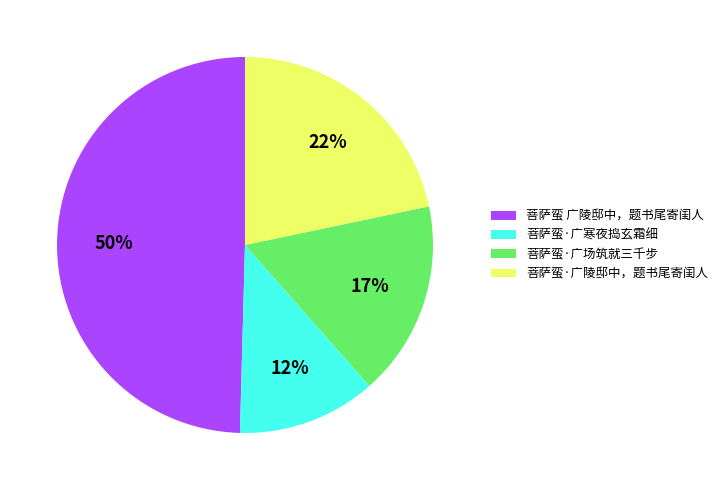

To the nearest percent, what is the average slice percentage?

25%